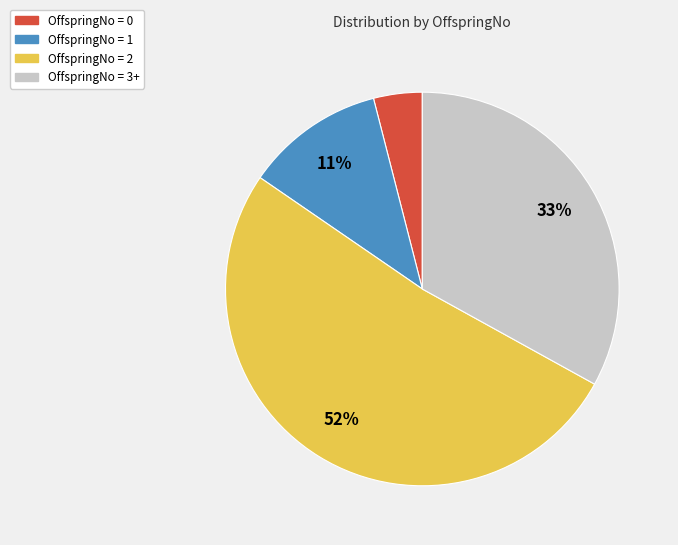

To the nearest percent, what is the average slice percentage?

25%